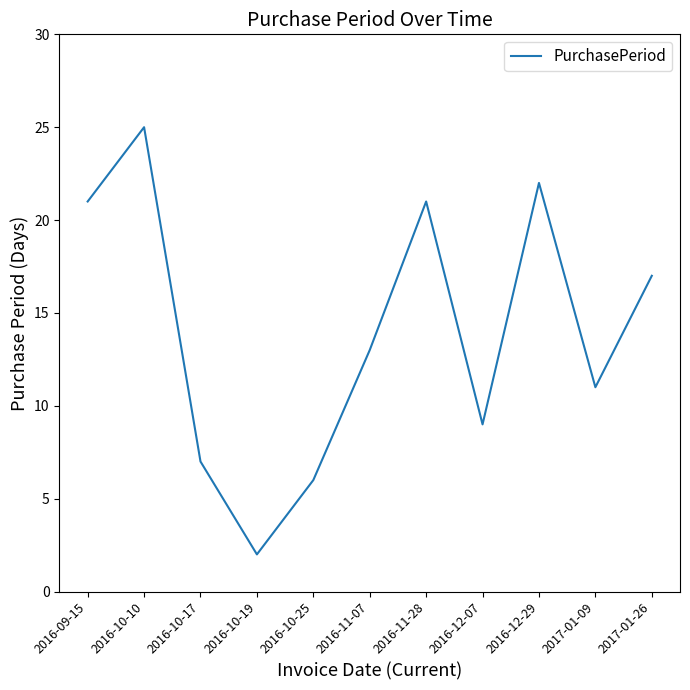

What is the sum of the values at 2016-10-19 and 2017-01-26?

19